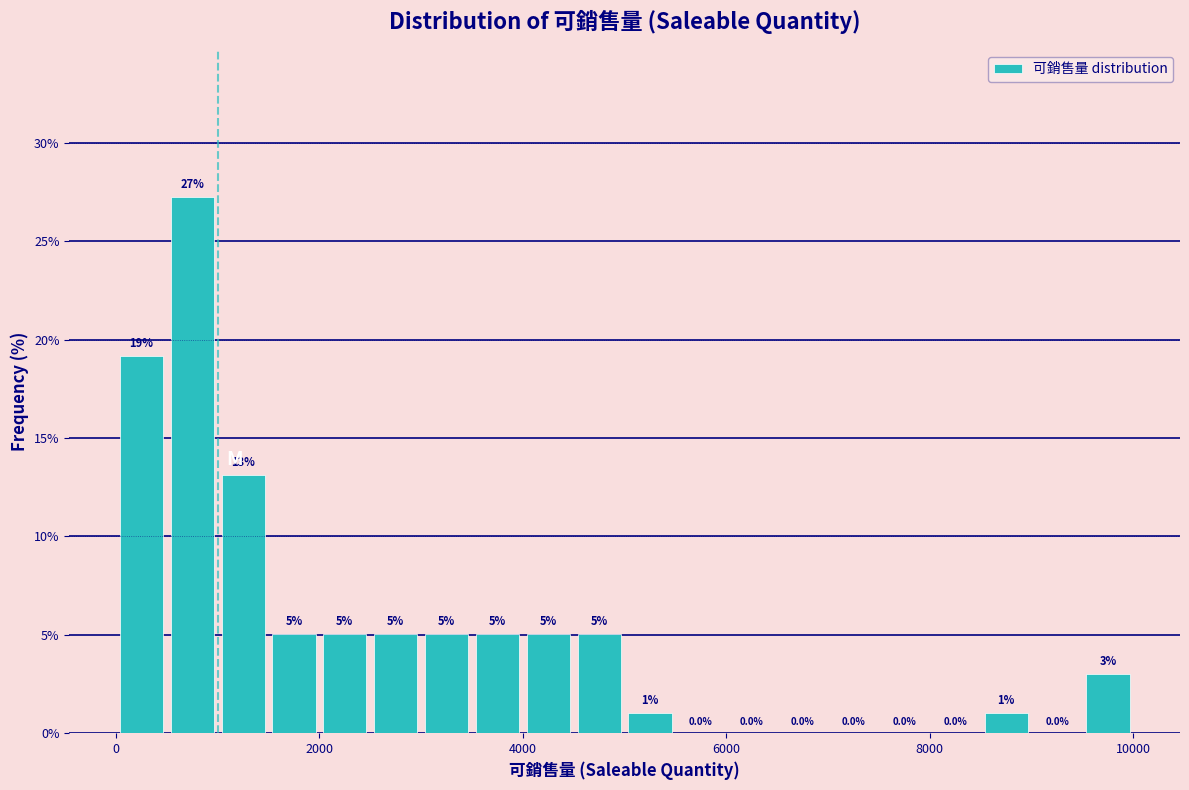

Around what value on the x-axis is the tallest bar? Give the approximate position of its centre, as read against the axis.

800